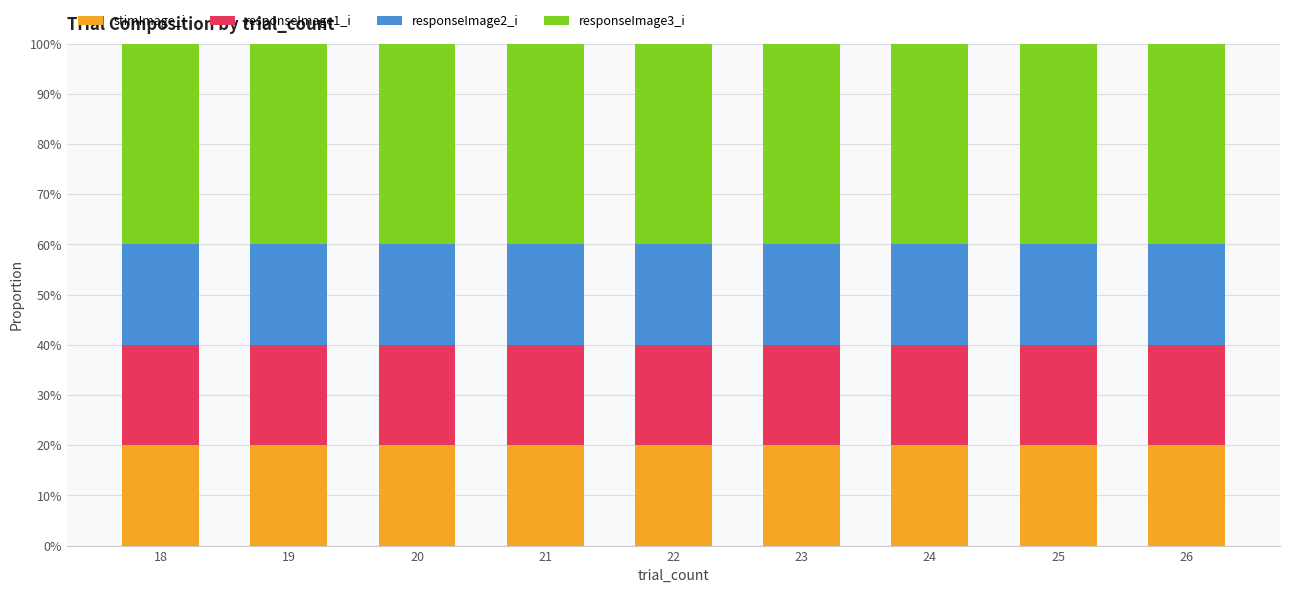

The value of stimImage_i at 23 is 35. True or false?

False